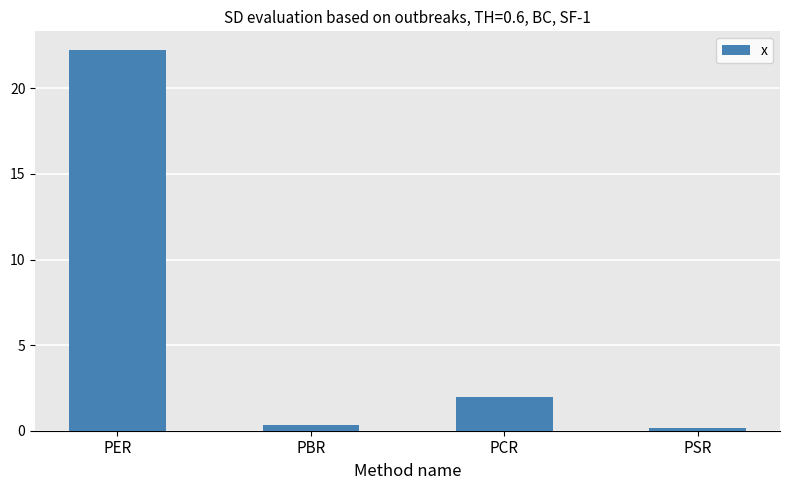

Count the number of data series in this chart.

1